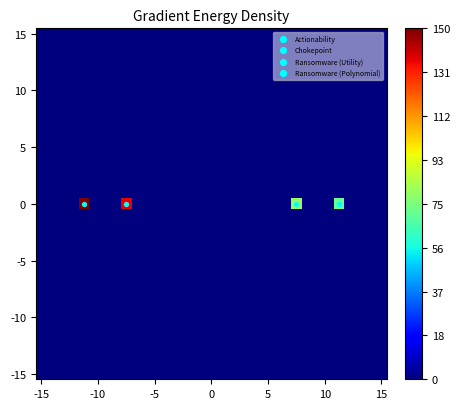

Count the number of categories in the chart.

33